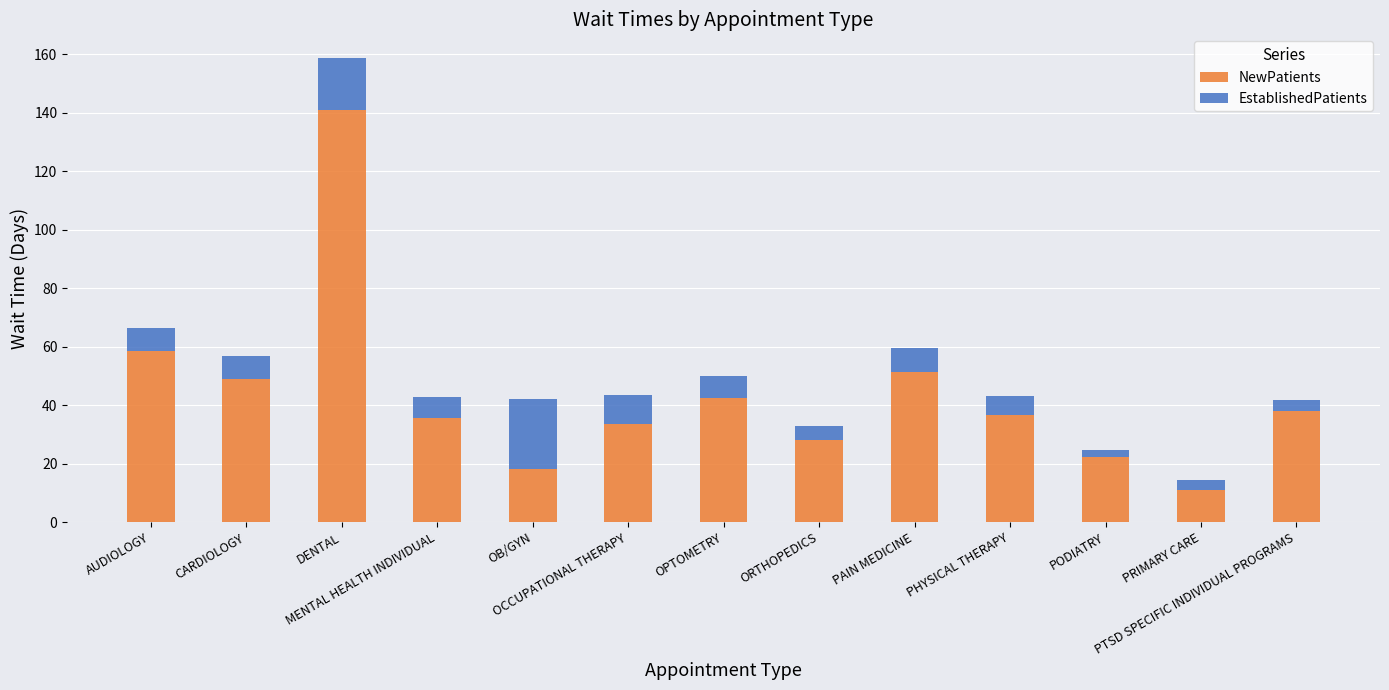

How many bars are there in total?

13